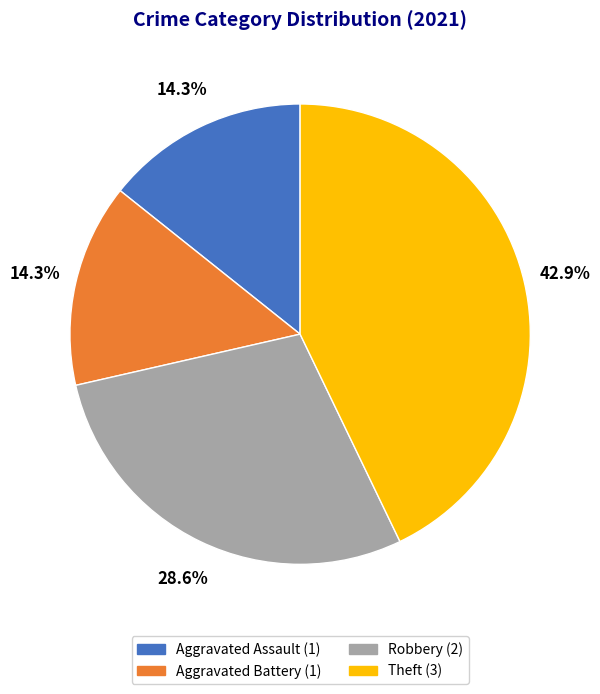

To the nearest percent, what portion does Aggravated Assault represent?

14%